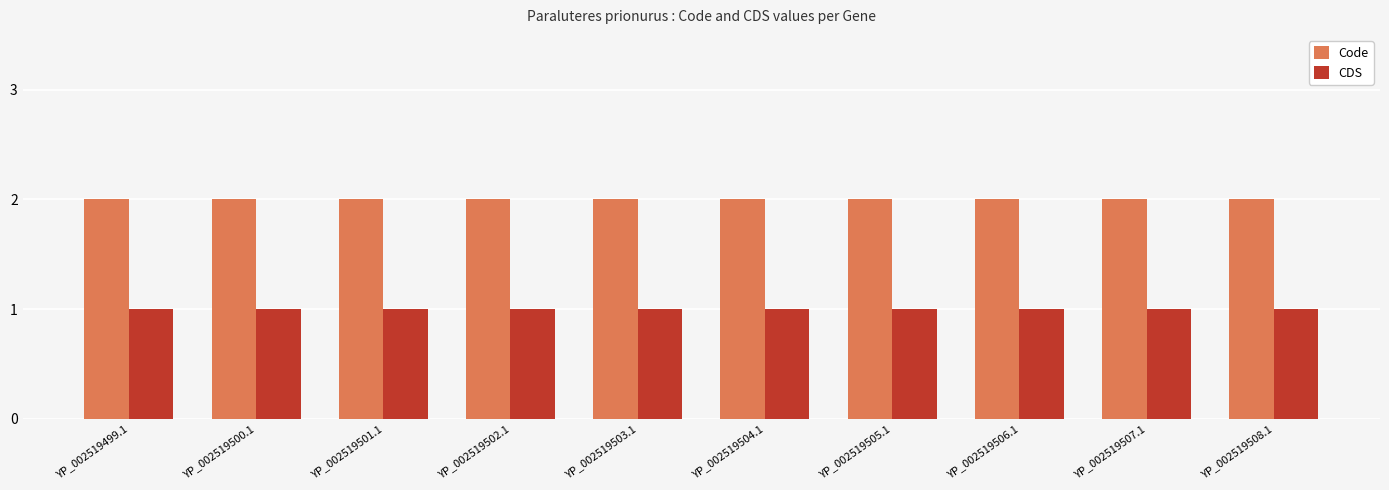

What is the label of the 1st bar from the left?

YP_002519499.1